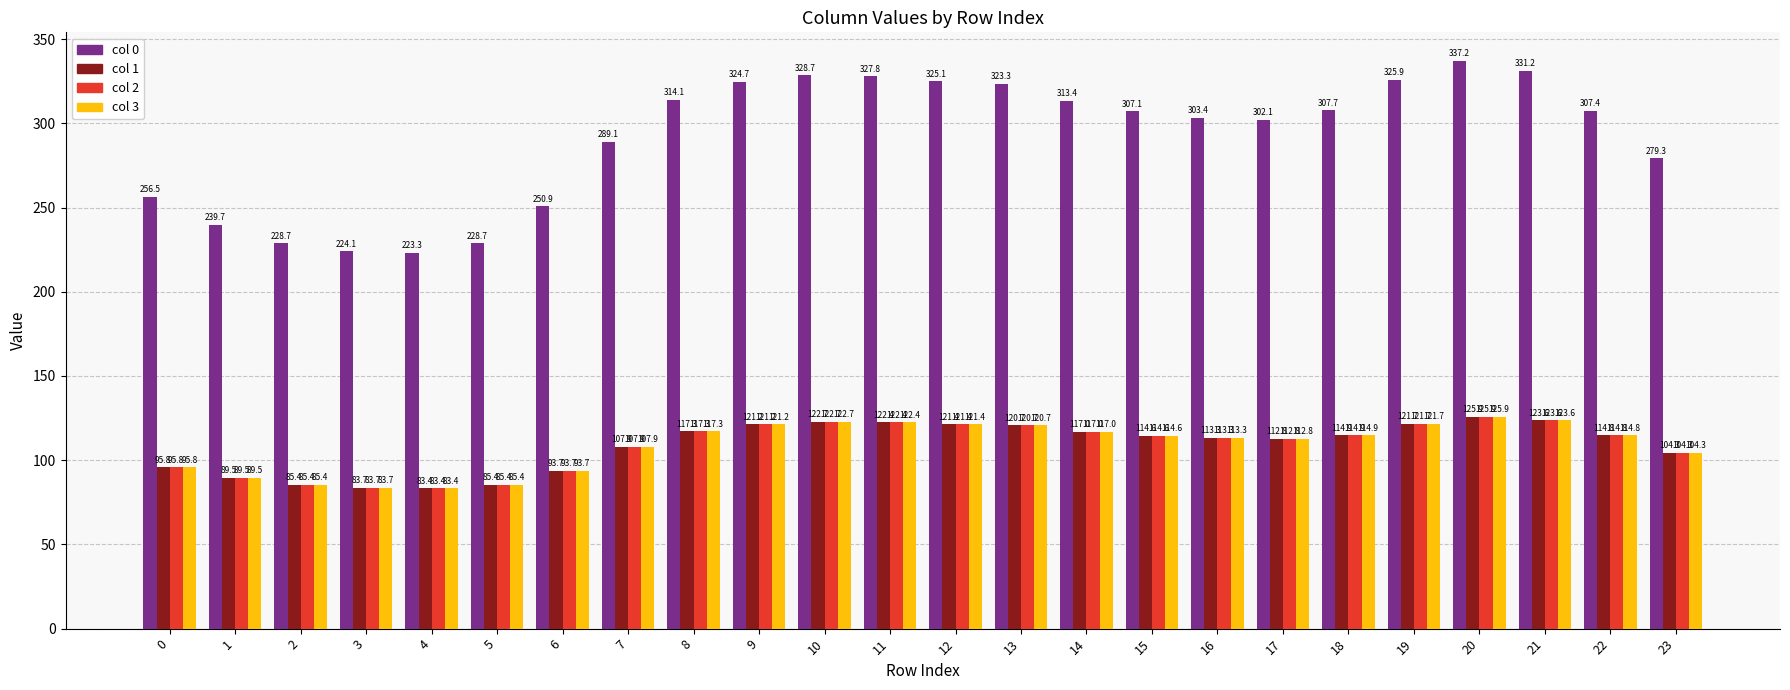

What is the spread (max minus min) of values at 13?

202.6